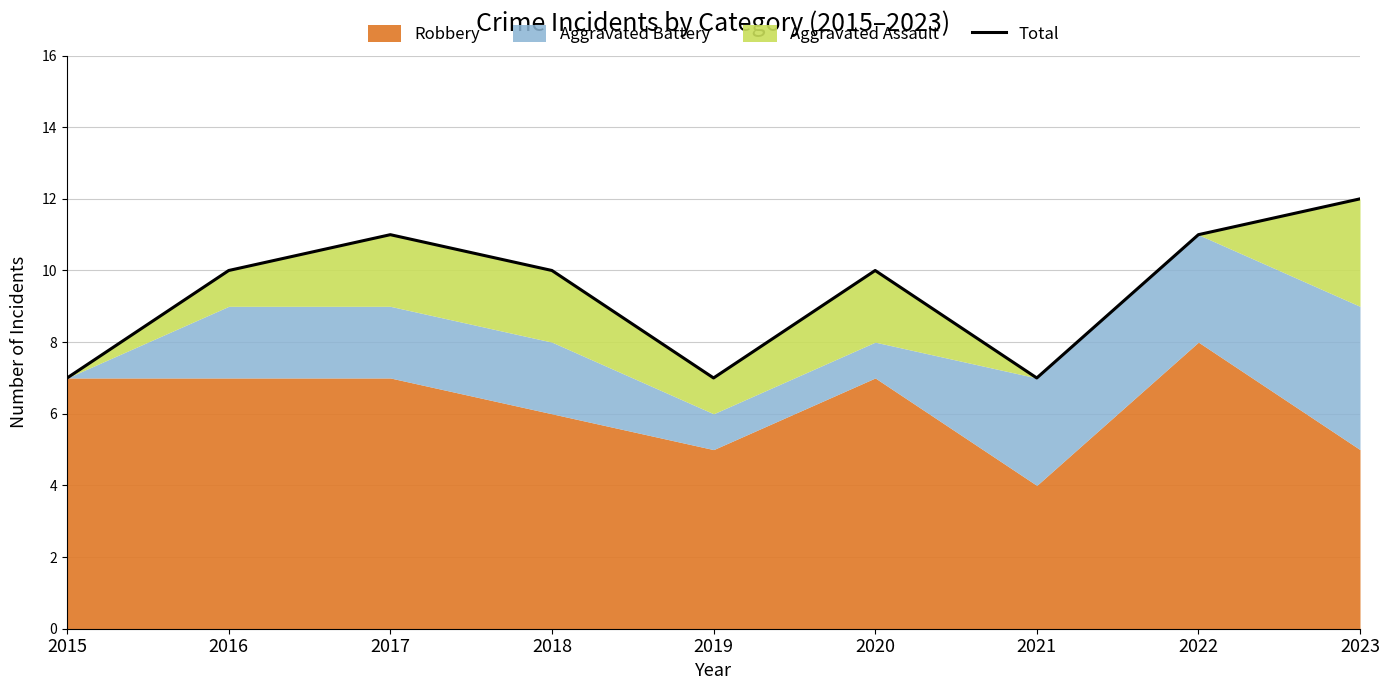

Read the value at 2019.

7